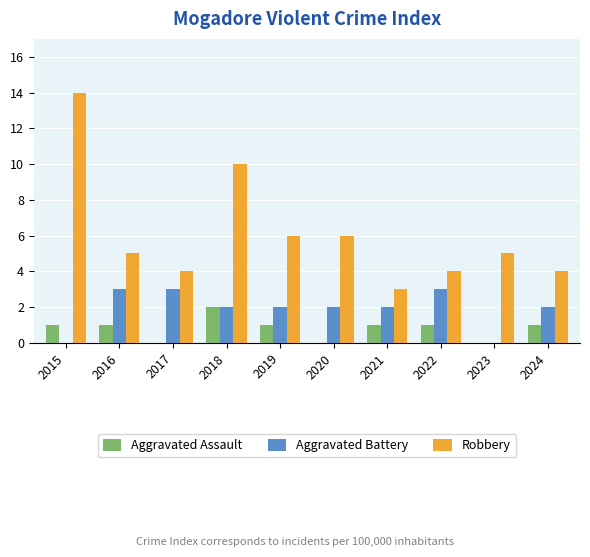

The value of Robbery at 2021 is 3. True or false?

True